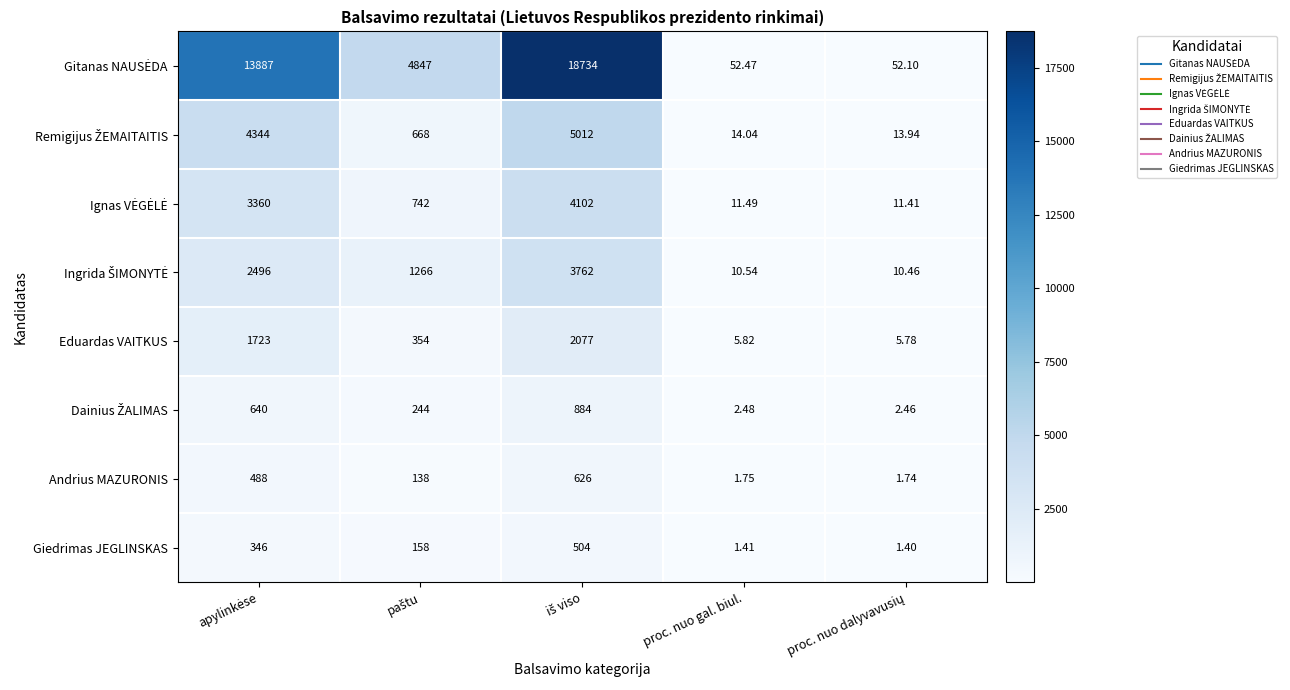

How many data points in Eduardas VAITKUS are less than 354?

2